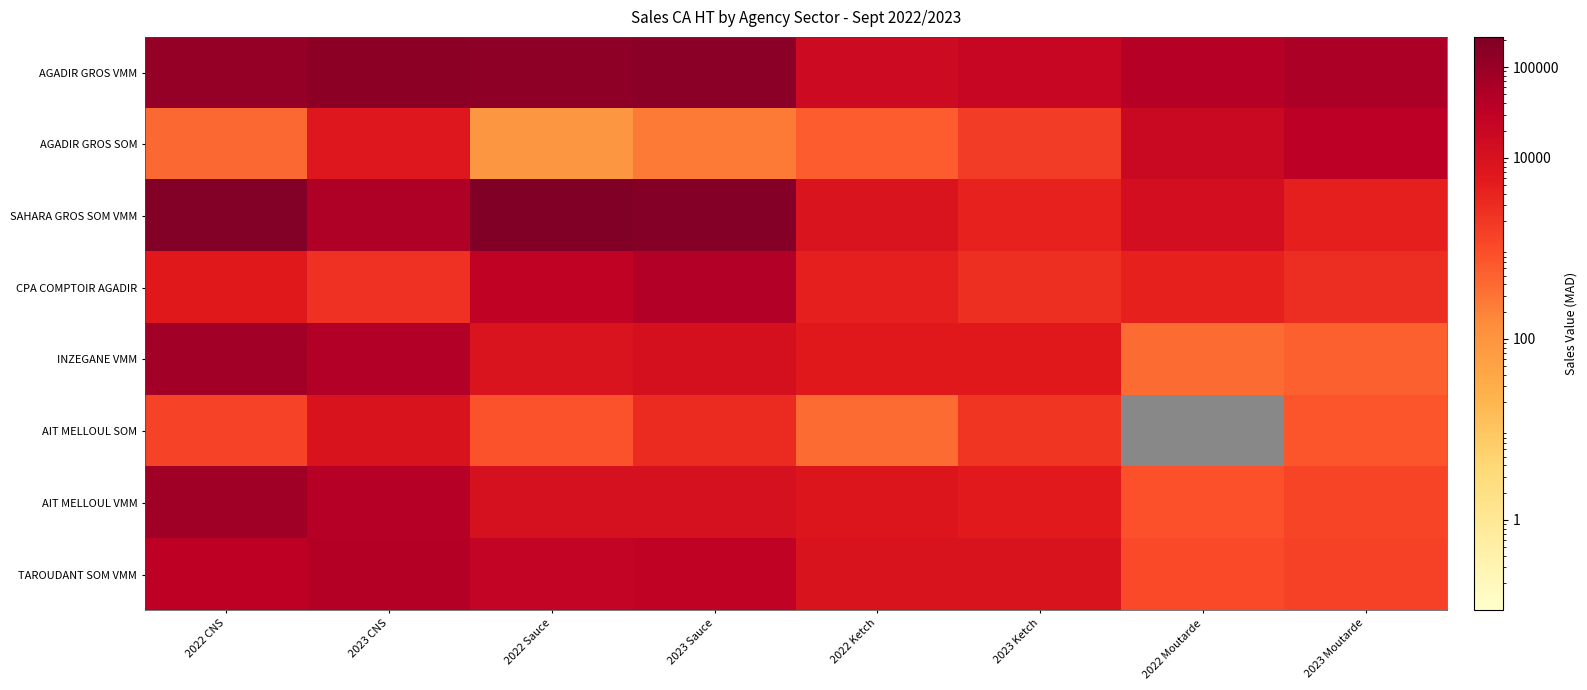

What is the difference between the maximum and minimum values in the AIT MELLOUL SOM series?

8190.1